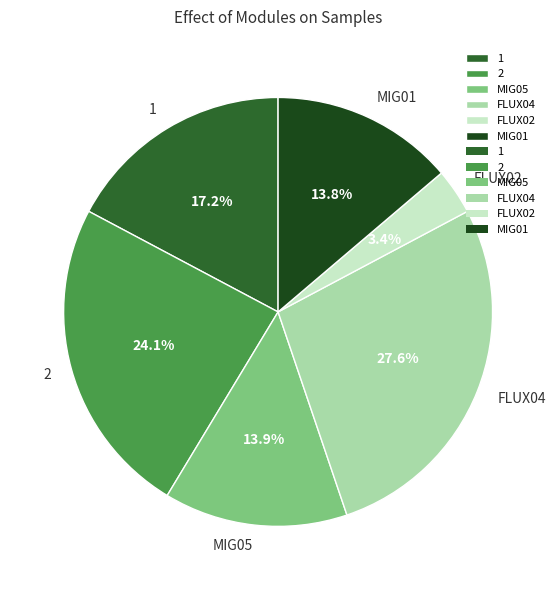

What is the ratio of the value at 2 to the value at 1?

1.4